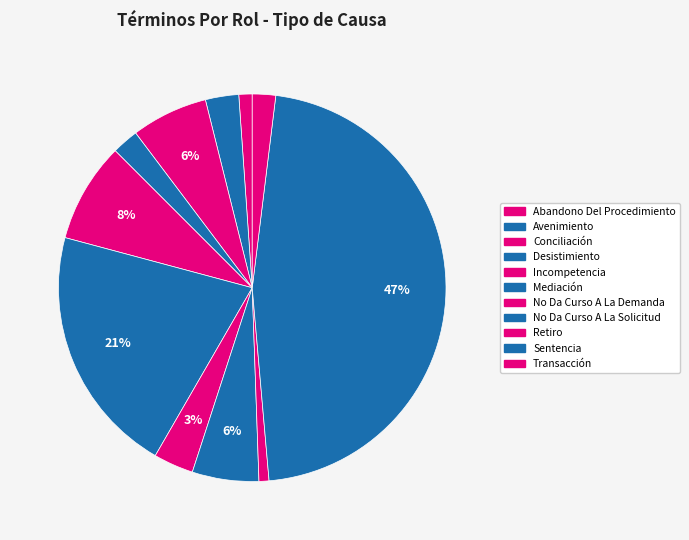

Count the number of slices in the pie.

11